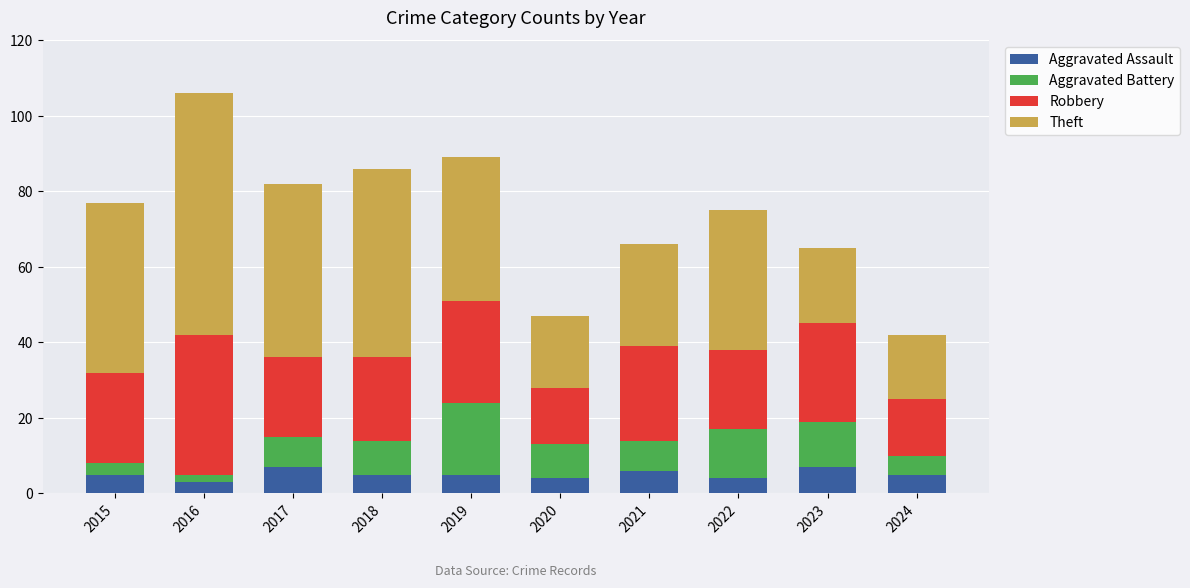

What is the lowest value of the Aggravated Assault series?

3